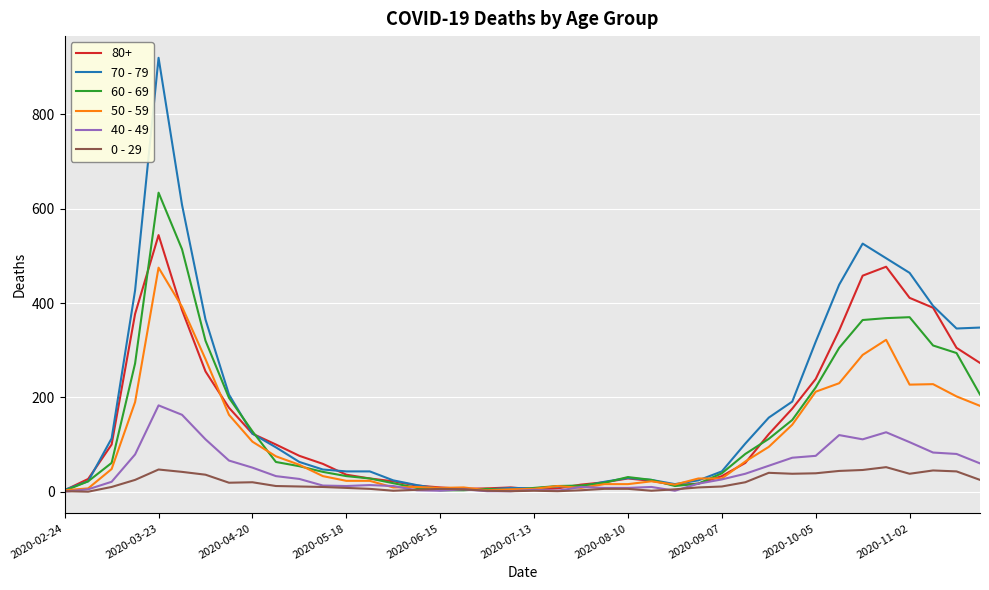

What are all the series names shown in the legend?

80+, 70 - 79, 60 - 69, 50 - 59, 40 - 49, 0 - 29